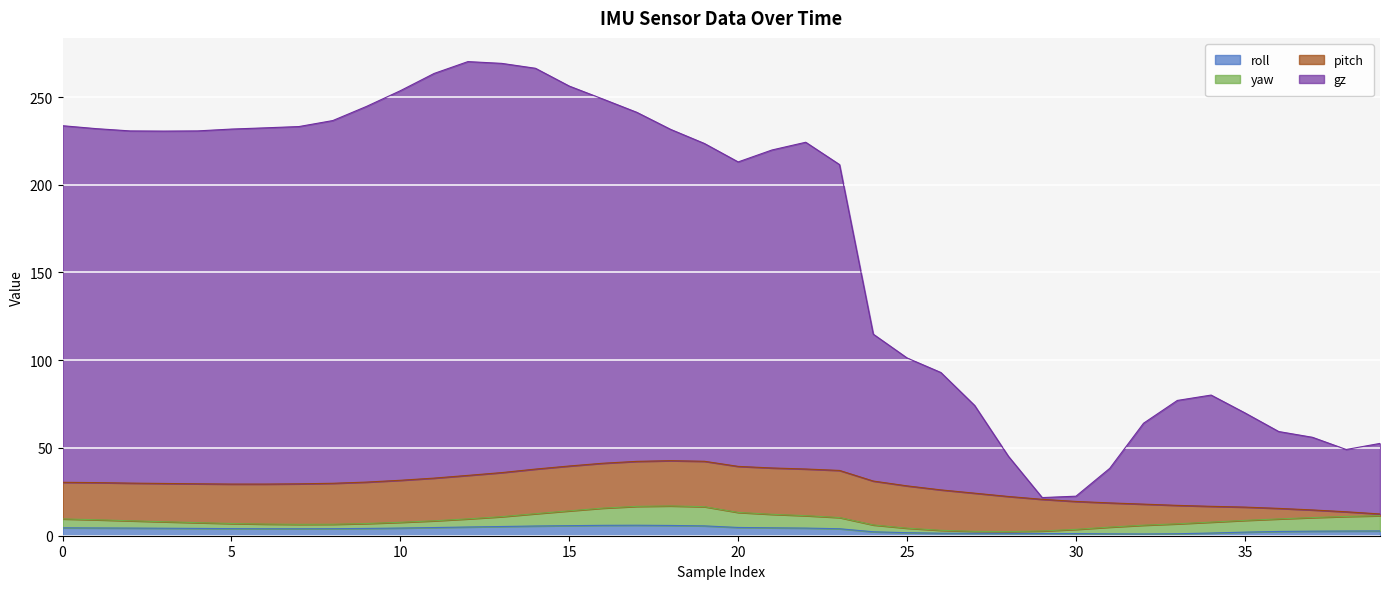

What are all the series names shown in the legend?

roll, yaw, pitch, gz